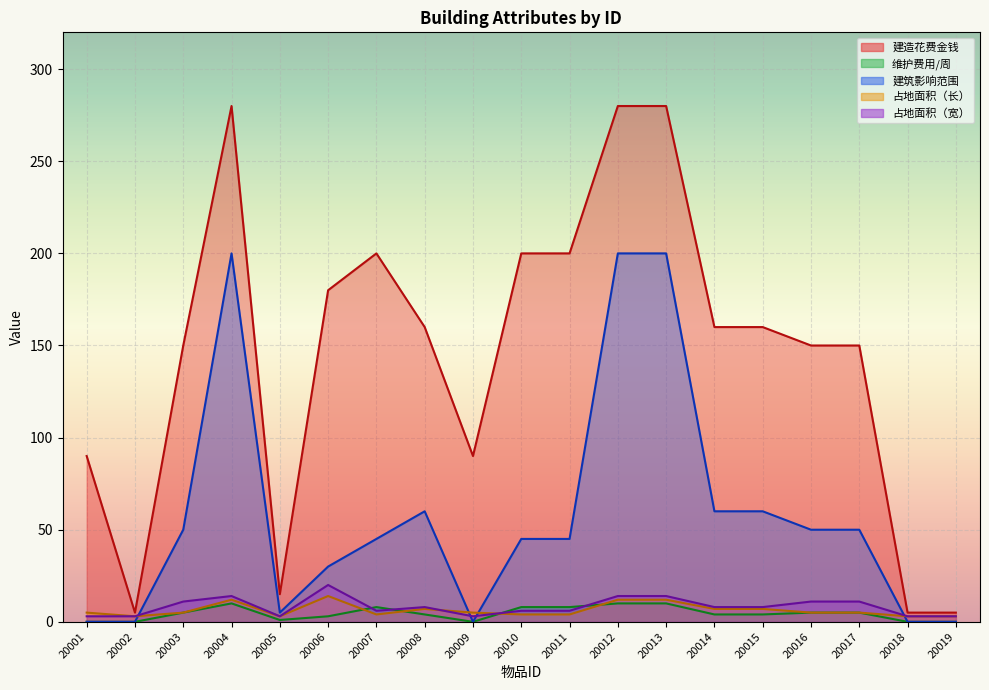

What is the difference between the 建筑影响范围 values at 20009 and 20011?

45